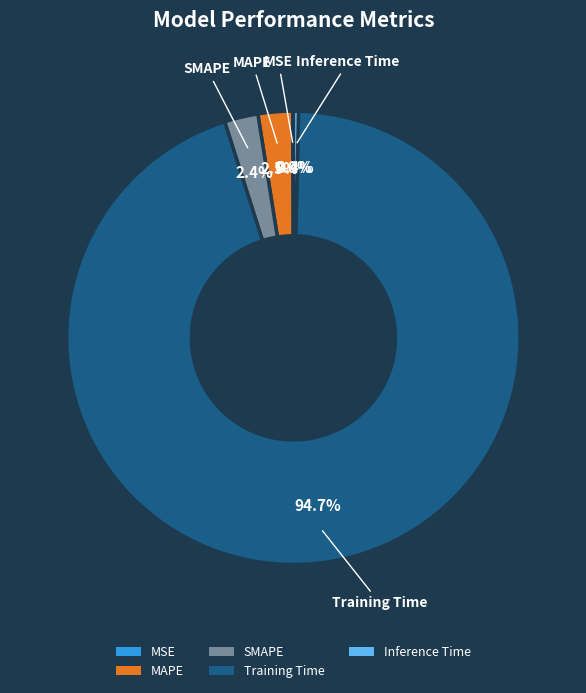

How much of the chart is everything except Inference Time?

99.6%